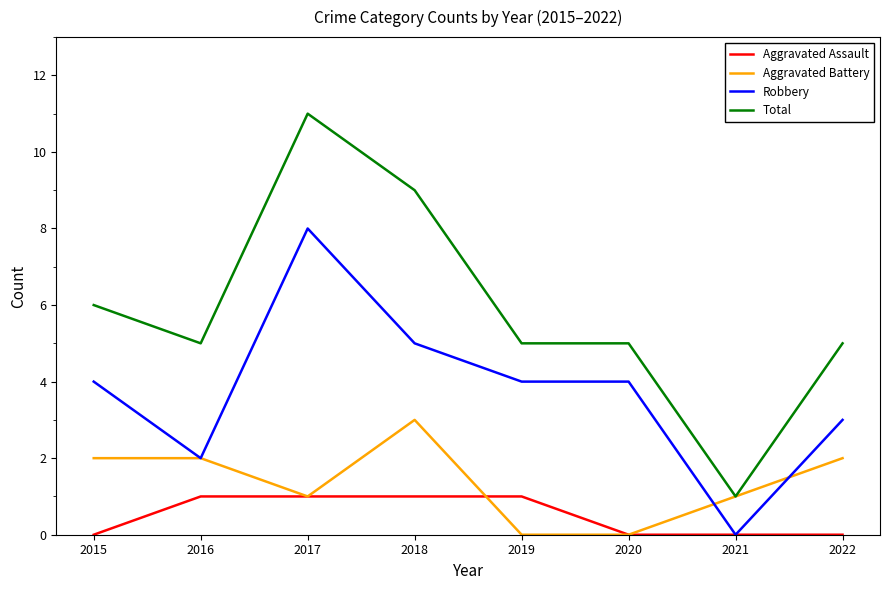

Is the value of Total at 2021 greater than the value of Robbery at 2020?

No